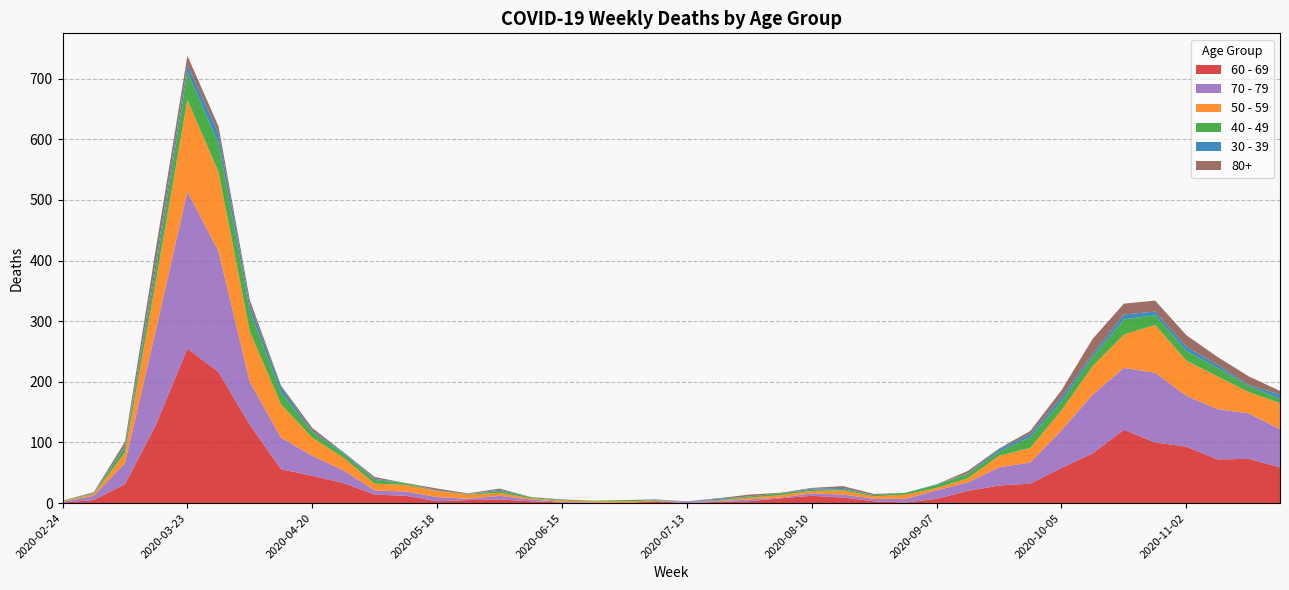

Reading left to right, what are all the values shown in this chart?

60 - 69: 2020-02-24=1	2020-03-02=5	2020-03-09=31	2020-03-16=130	2020-03-23=255	2020-03-30=216	2020-04-06=129	2020-04-13=56	2020-04-20=45	2020-04-27=33	2020-05-04=14	2020-05-11=12	2020-05-18=3	2020-05-25=5	2020-06-01=6	2020-06-08=3	2020-06-15=1	2020-06-22=0	2020-06-29=0	2020-07-06=3	2020-07-13=0	2020-07-20=2	2020-07-27=3	2020-08-03=8	2020-08-10=12	2020-08-17=9	2020-08-24=3	2020-08-31=1	2020-09-07=7	2020-09-14=20	2020-09-21=29	2020-09-28=32	2020-10-05=58	2020-10-12=82	2020-10-19=121	2020-10-26=100	2020-11-02=93	2020-11-09=72	2020-11-16=73	2020-11-23=59
70 - 79: 2020-02-24=1	2020-03-02=7	2020-03-09=35	2020-03-16=158	2020-03-23=259	2020-03-30=199	2020-04-06=71	2020-04-13=52	2020-04-20=33	2020-04-27=21	2020-05-04=7	2020-05-11=7	2020-05-18=7	2020-05-25=2	2020-06-01=6	2020-06-08=3	2020-06-15=1	2020-06-22=1	2020-06-29=0	2020-07-06=0	2020-07-13=3	2020-07-20=1	2020-07-27=3	2020-08-03=1	2020-08-10=4	2020-08-17=5	2020-08-24=4	2020-08-31=6	2020-09-07=14	2020-09-14=14	2020-09-21=30	2020-09-28=35	2020-10-05=62	2020-10-12=97	2020-10-19=102	2020-10-26=115	2020-11-02=84	2020-11-09=83	2020-11-16=75	2020-11-23=63
50 - 59: 2020-02-24=1	2020-03-02=3	2020-03-09=17	2020-03-16=81	2020-03-23=151	2020-03-30=131	2020-04-06=83	2020-04-13=55	2020-04-20=30	2020-04-27=21	2020-05-04=11	2020-05-11=11	2020-05-18=10	2020-05-25=7	2020-06-01=5	2020-06-08=2	2020-06-15=2	2020-06-22=2	2020-06-29=3	2020-07-06=1	2020-07-13=0	2020-07-20=1	2020-07-27=3	2020-08-03=4	2020-08-10=4	2020-08-17=7	2020-08-24=4	2020-08-31=7	2020-09-07=4	2020-09-14=7	2020-09-21=19	2020-09-28=24	2020-10-05=33	2020-10-12=47	2020-10-19=55	2020-10-26=79	2020-11-02=58	2020-11-09=54	2020-11-16=35	2020-11-23=43
40 - 49: 2020-02-24=1	2020-03-02=1	2020-03-09=9	2020-03-16=21	2020-03-23=46	2020-03-30=47	2020-04-06=34	2020-04-13=20	2020-04-20=9	2020-04-27=7	2020-05-04=6	2020-05-11=3	2020-05-18=0	2020-05-25=1	2020-06-01=3	2020-06-08=2	2020-06-15=1	2020-06-22=1	2020-06-29=2	2020-07-06=1	2020-07-13=0	2020-07-20=1	2020-07-27=2	2020-08-03=3	2020-08-10=2	2020-08-17=2	2020-08-24=2	2020-08-31=3	2020-09-07=5	2020-09-14=7	2020-09-21=7	2020-09-28=18	2020-10-05=15	2020-10-12=15	2020-10-19=25	2020-10-26=16	2020-11-02=16	2020-11-09=14	2020-11-16=10	2020-11-23=7
30 - 39: 2020-02-24=0	2020-03-02=1	2020-03-09=3	2020-03-16=12	2020-03-23=12	2020-03-30=17	2020-04-06=10	2020-04-13=9	2020-04-20=2	2020-04-27=2	2020-05-04=2	2020-05-11=0	2020-05-18=1	2020-05-25=0	2020-06-01=2	2020-06-08=0	2020-06-15=0	2020-06-22=0	2020-06-29=0	2020-07-06=1	2020-07-13=0	2020-07-20=2	2020-07-27=0	2020-08-03=0	2020-08-10=2	2020-08-17=2	2020-08-24=0	2020-08-31=0	2020-09-07=1	2020-09-14=1	2020-09-21=4	2020-09-28=5	2020-10-05=7	2020-10-12=5	2020-10-19=8	2020-10-26=6	2020-11-02=7	2020-11-09=5	2020-11-16=2	2020-11-23=7
80+: 2020-02-24=0	2020-03-02=1	2020-03-09=6	2020-03-16=21	2020-03-23=15	2020-03-30=11	2020-04-06=8	2020-04-13=2	2020-04-20=5	2020-04-27=0	2020-05-04=3	2020-05-11=0	2020-05-18=3	2020-05-25=1	2020-06-01=2	2020-06-08=0	2020-06-15=1	2020-06-22=0	2020-06-29=0	2020-07-06=0	2020-07-13=0	2020-07-20=1	2020-07-27=3	2020-08-03=1	2020-08-10=1	2020-08-17=3	2020-08-24=2	2020-08-31=0	2020-09-07=0	2020-09-14=4	2020-09-21=1	2020-09-28=5	2020-10-05=11	2020-10-12=25	2020-10-19=18	2020-10-26=18	2020-11-02=19	2020-11-09=13	2020-11-16=14	2020-11-23=6